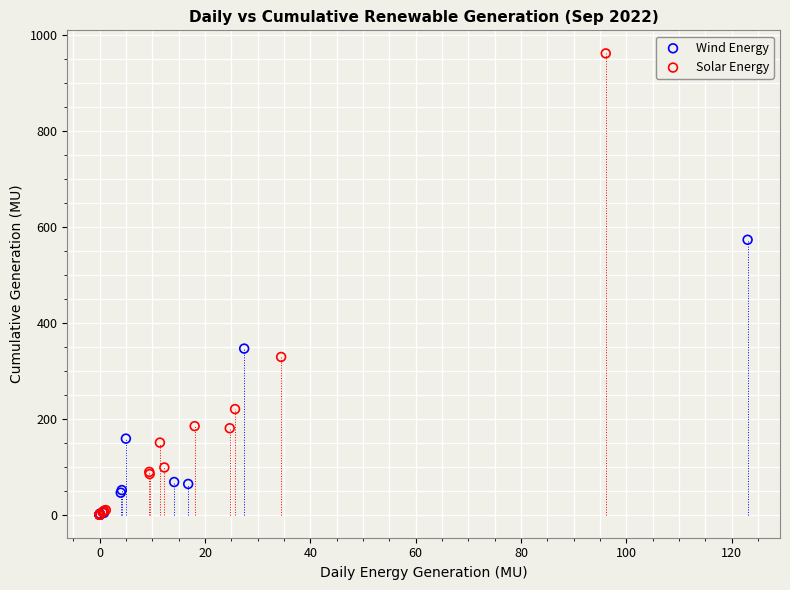

Which series has the largest Y range (max minus min)?

Solar Energy